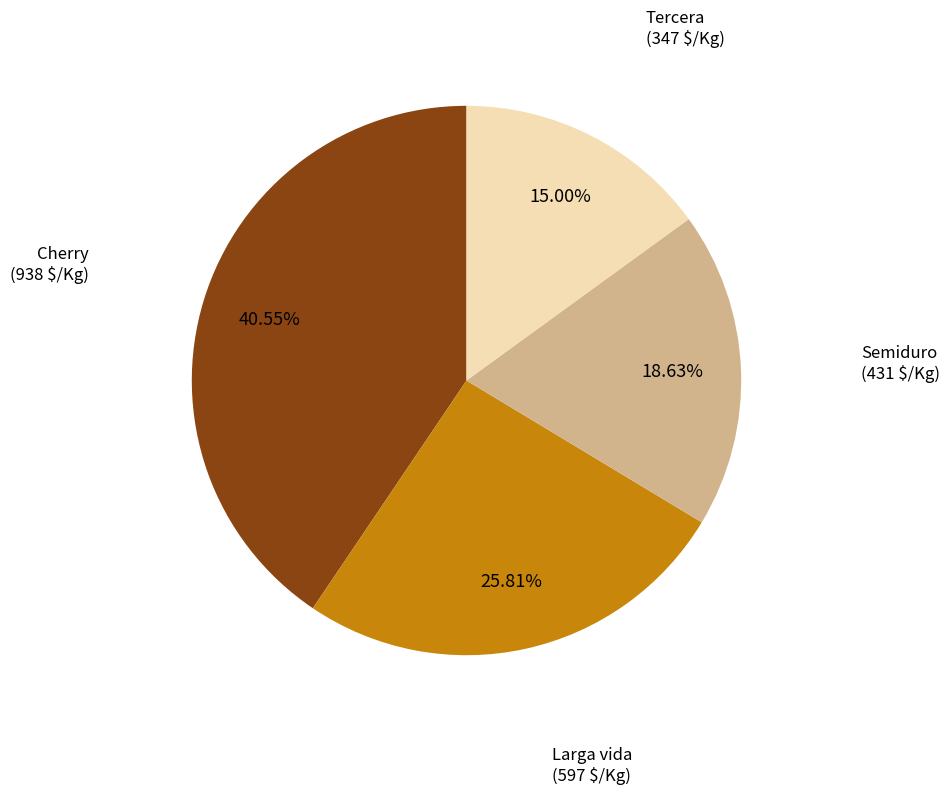

Rank the categories by value from highest to lowest.

Cherry, Larga vida, Semiduro, Tercera